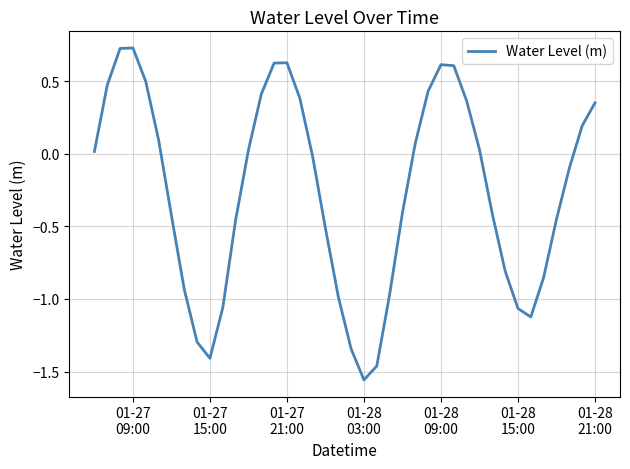

How many negative values are there?

21